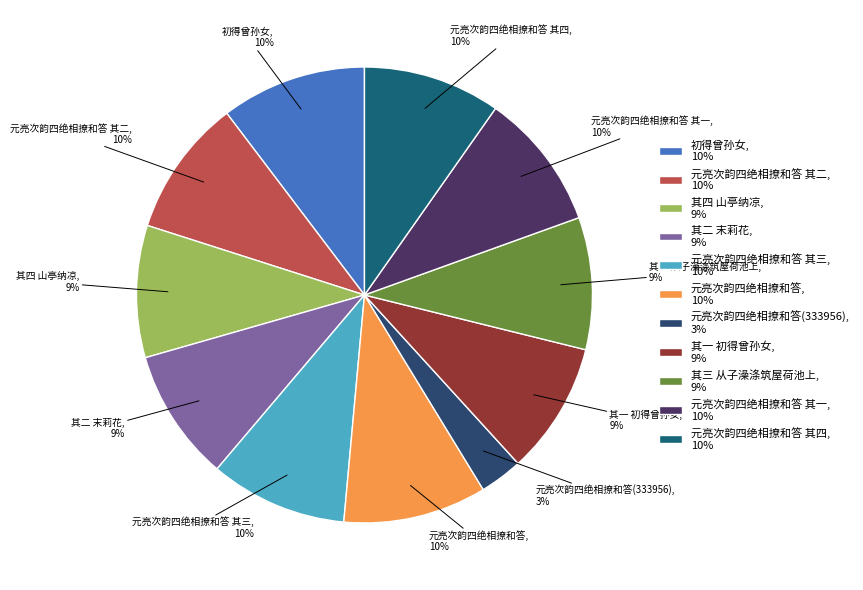

Between 其一 初得曾孙女, 9% and 元亮次韵四绝相撩和答(333956), 3%, which is larger?

其一 初得曾孙女, 9%